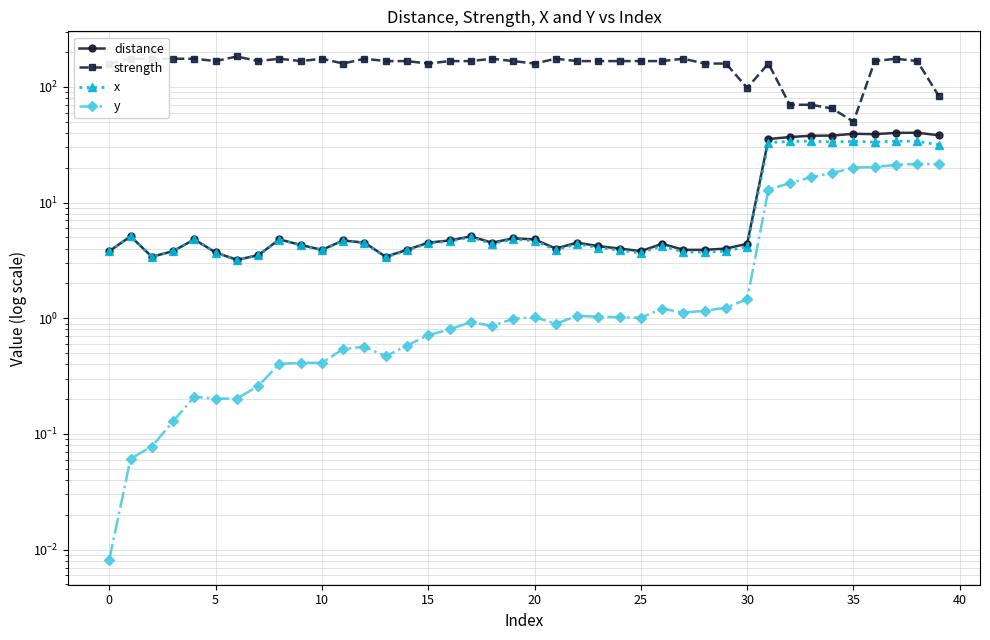

What is the lowest value of the distance series?

3.2